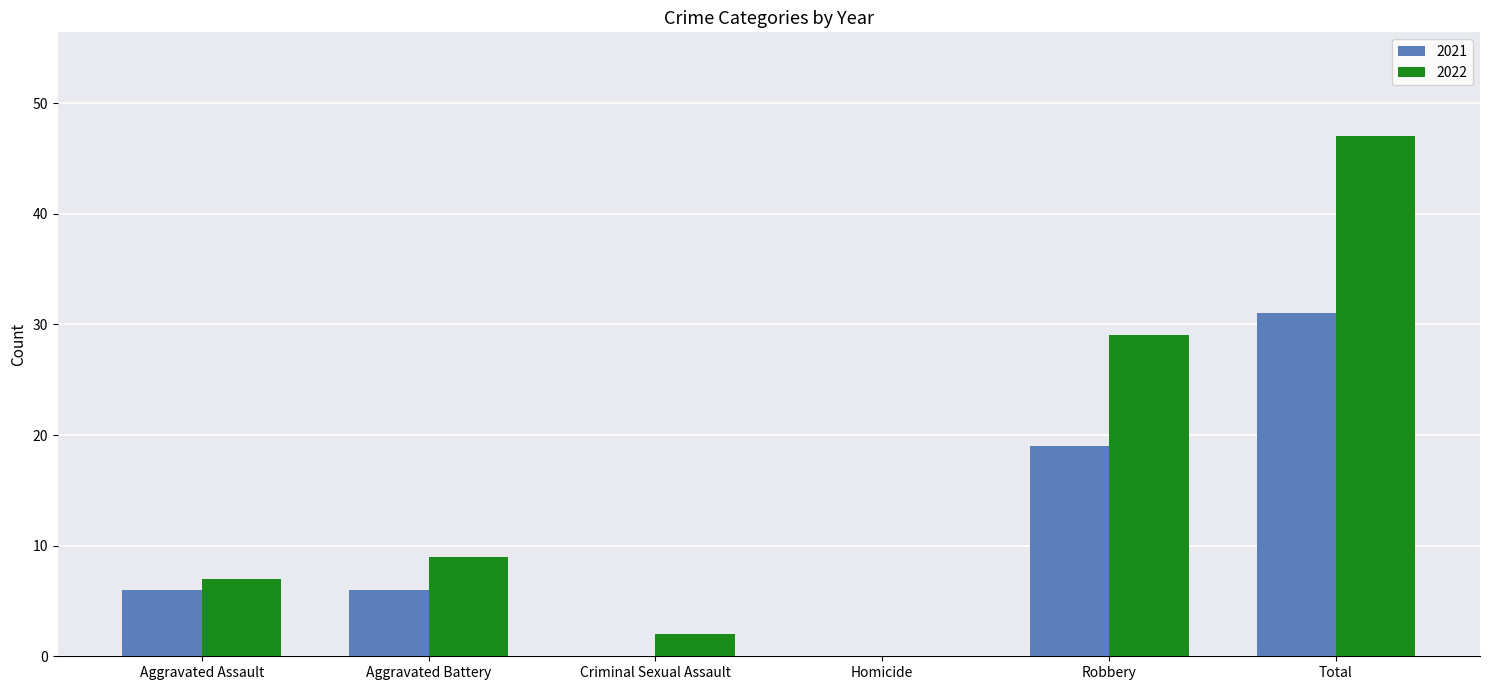

Are the bars horizontal?

No